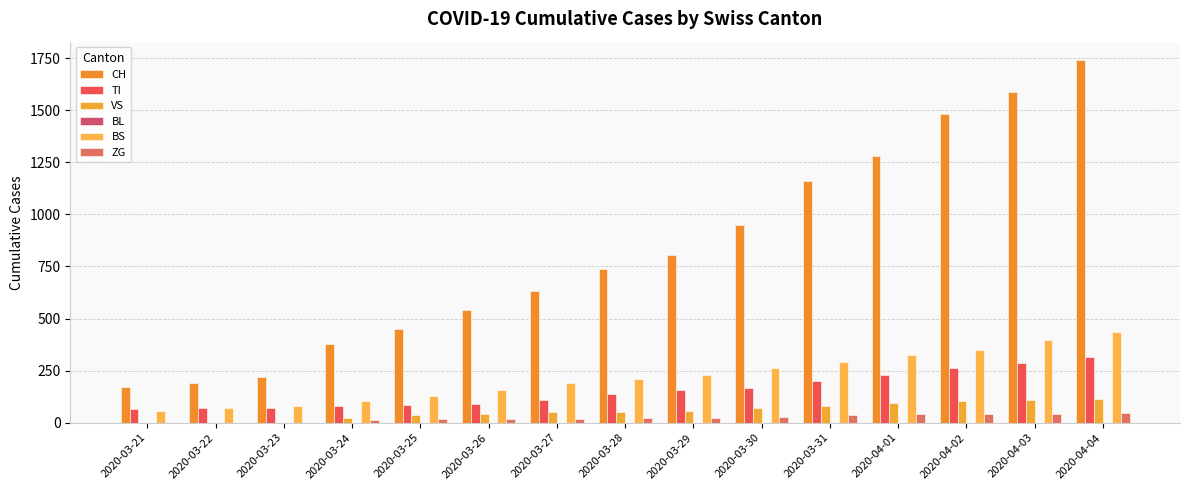

Is it true that TI equals 71 at 2020-03-23?

True